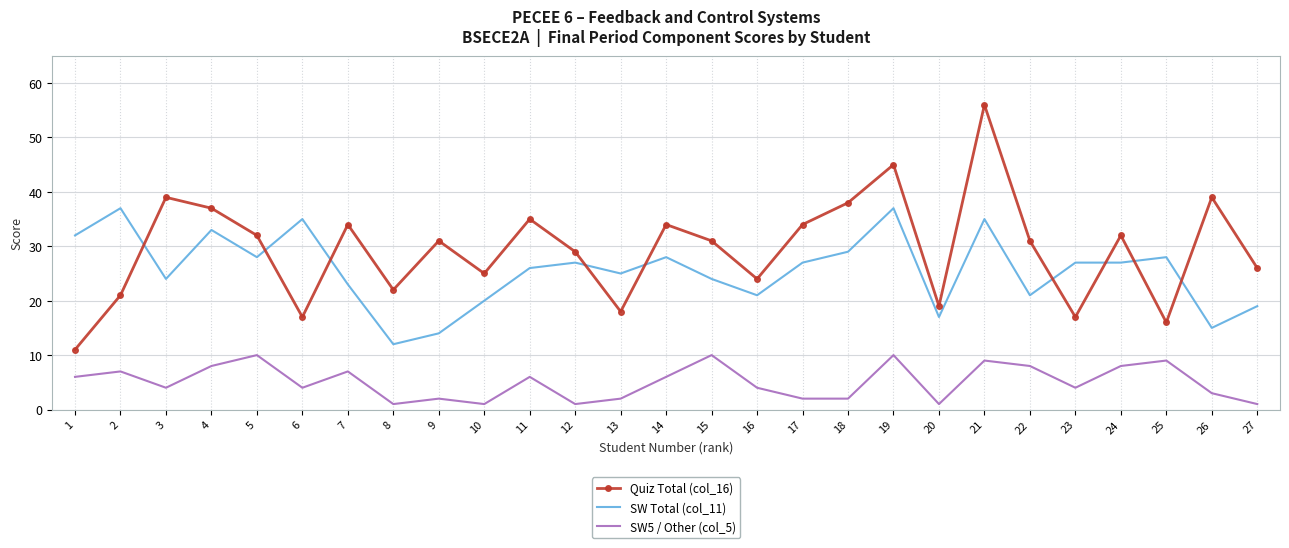

Is it true that Quiz Total (col_16) equals 32 at 24?

True